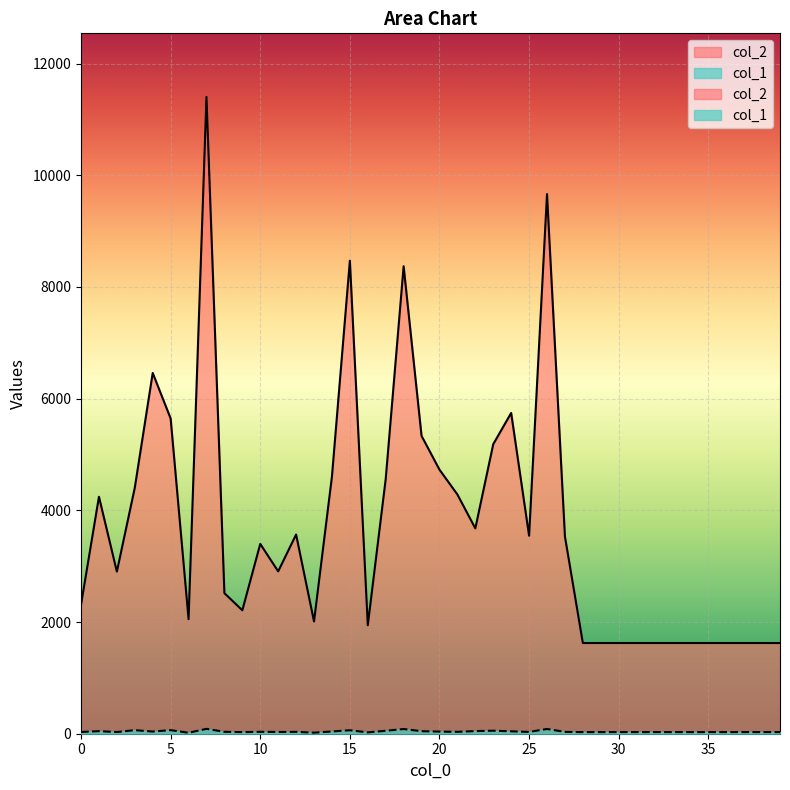

True or false: col_1 has a value of 45 at 25.

False